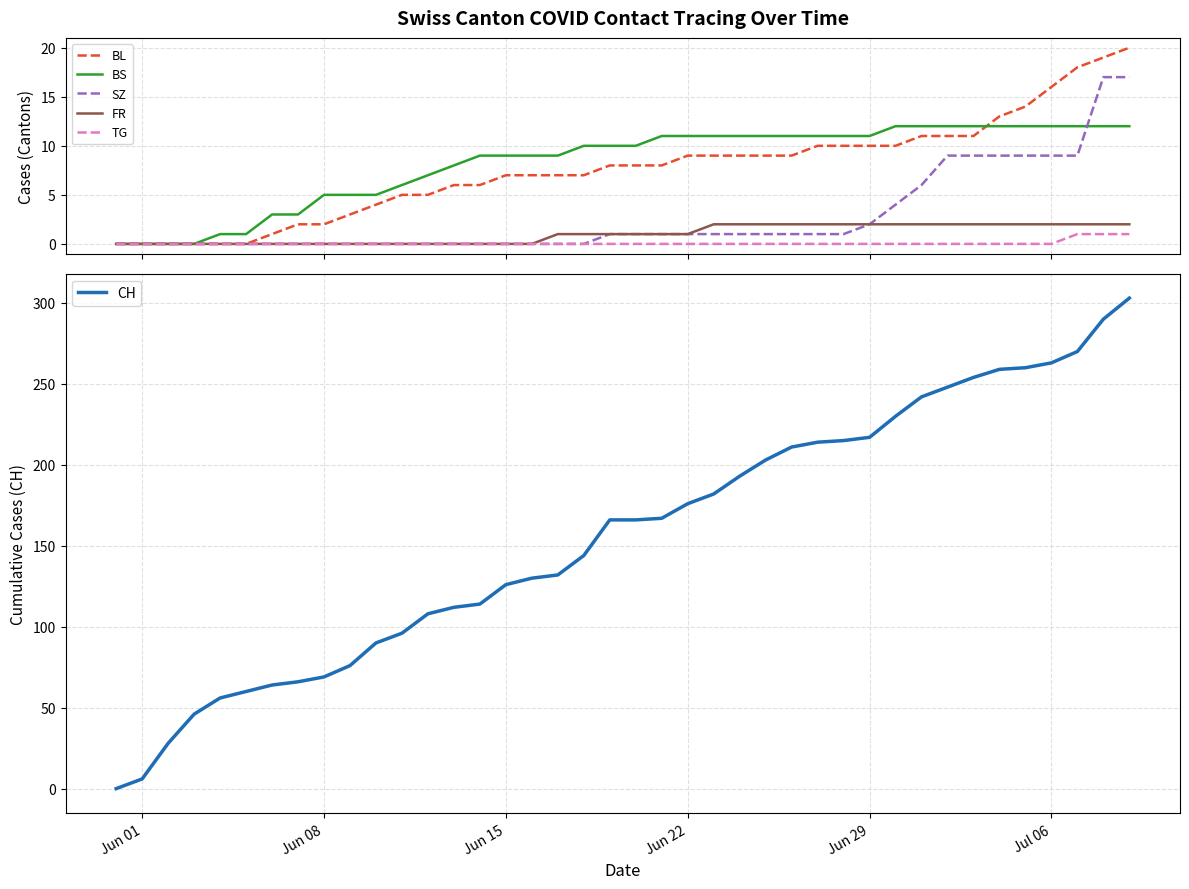

How many values in BS are above zero?

36